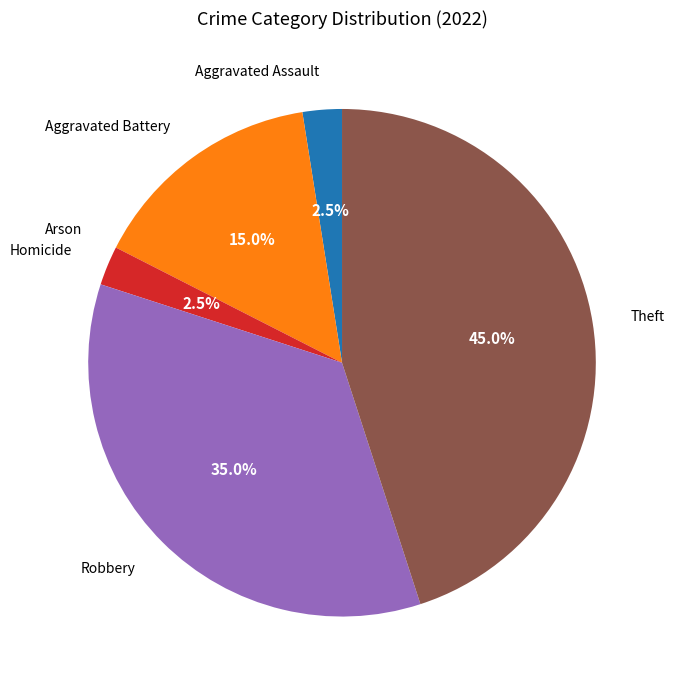

What is the largest slice in the pie chart?

Theft